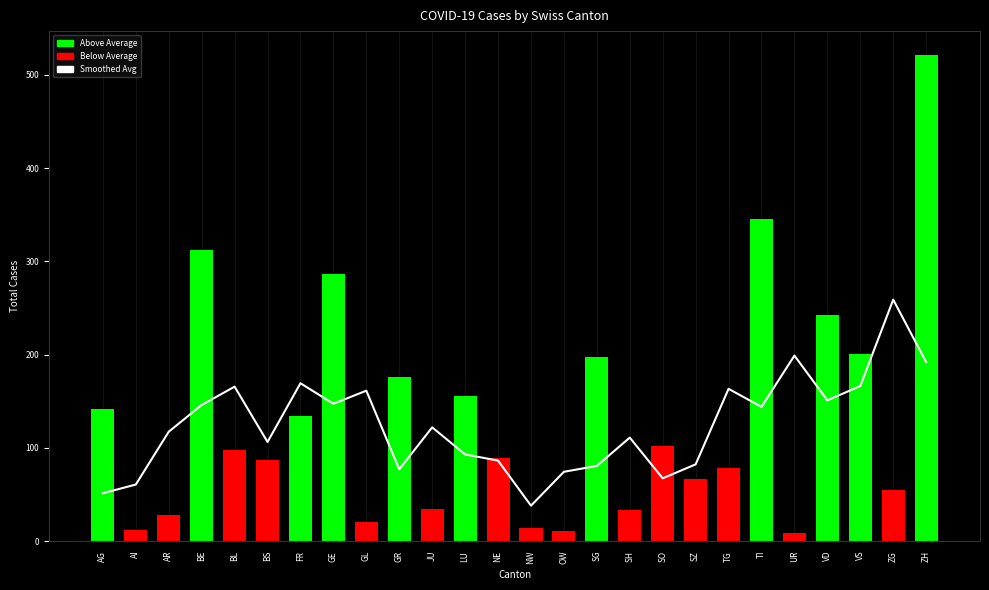

What is the value of the Smoothed Avg bar at the 24th from the left?

166.3